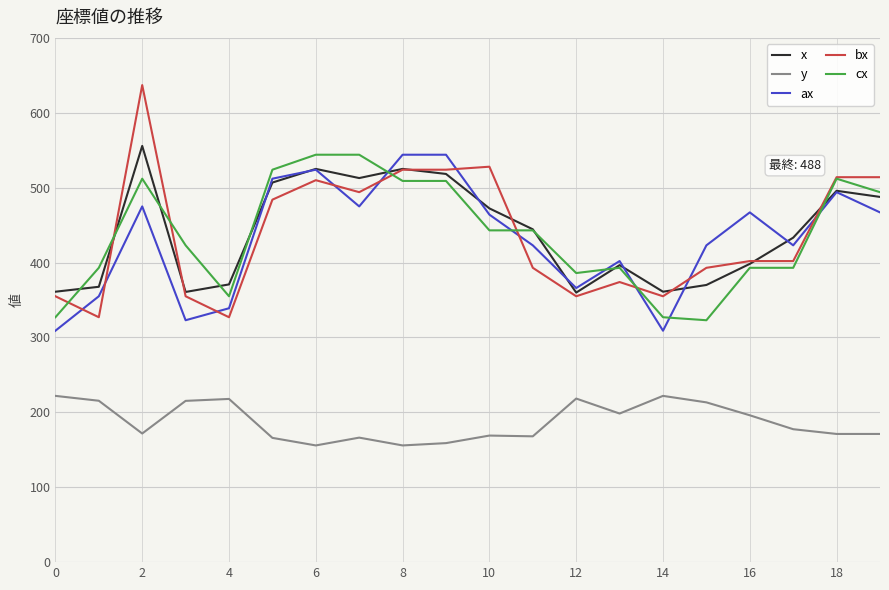

True or false: y and x cross at least once.

False